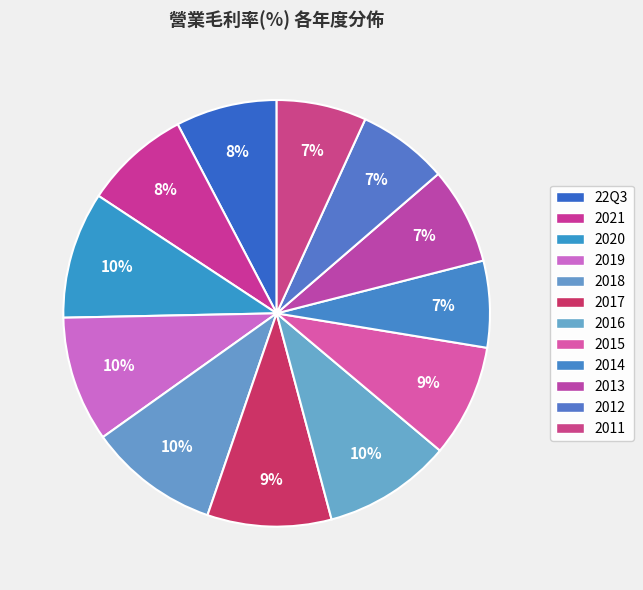

Which category has the smallest portion of the pie?

2014